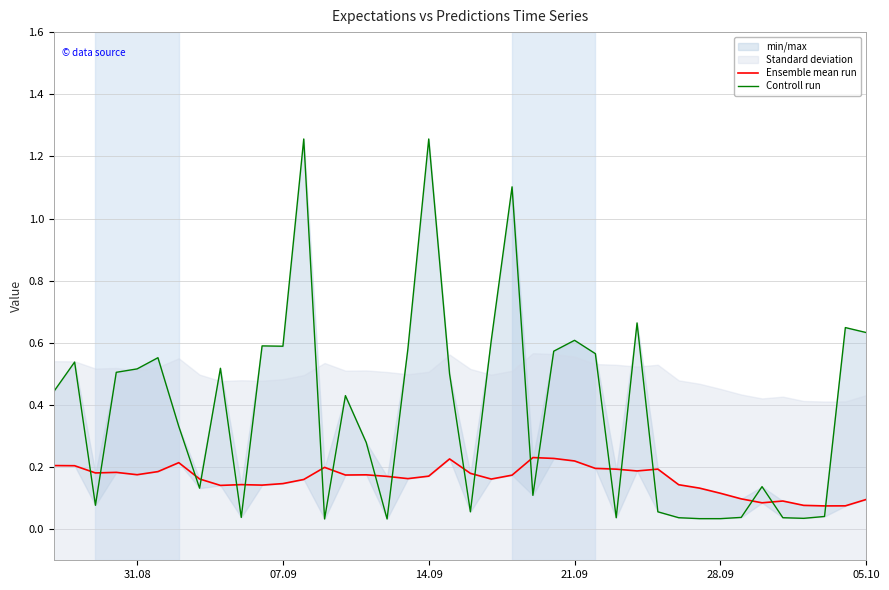

In Ensemble mean run, how many points are higher than both neighbors (excluding endpoints)?

9